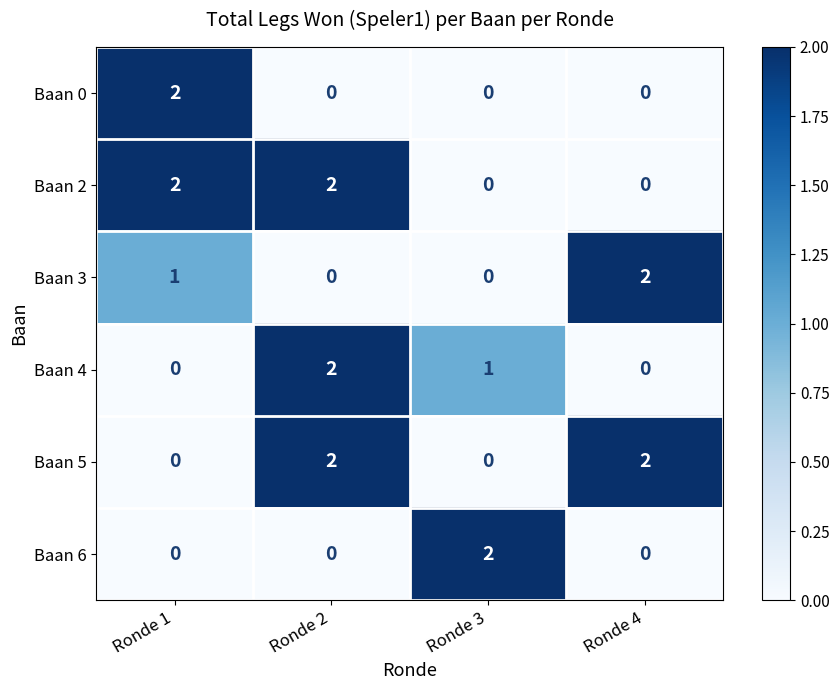

How many distinct data groups are displayed?

6